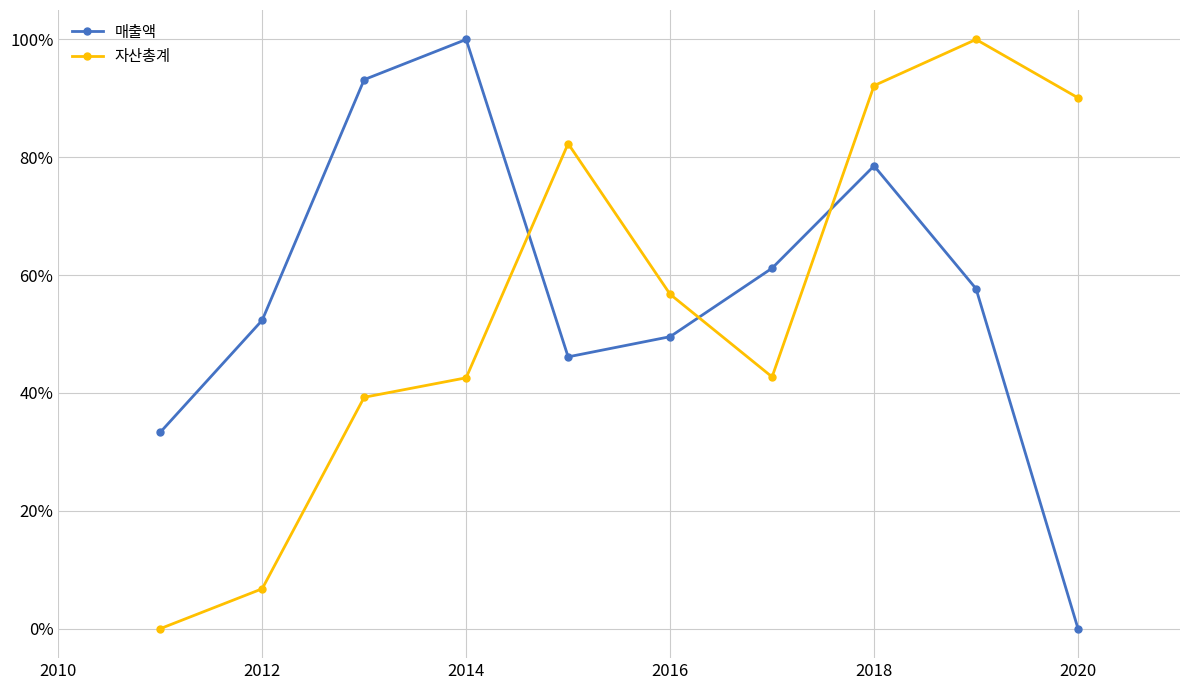

What is the sum of all 자산총계 values?

552.7